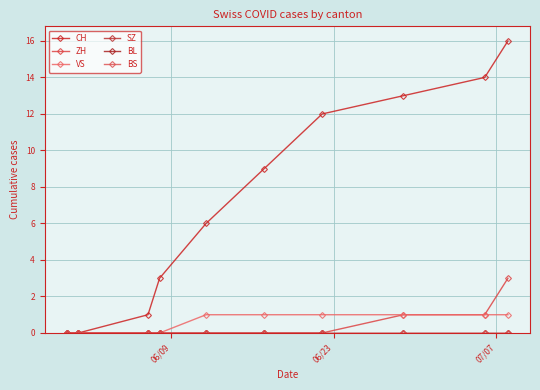

Reading left to right, extract all data points from this chart.

CH: 0	0	1	3	6	9	12	13	14	16
ZH: 0	0	0	0	0	0	0	1	1	3
VS: 0	0	0	0	1	1	1	1	1	1
SZ: 0	0	0	0	0	0	0	0	0	0
BL: 0	0	0	0	0	0	0	0	0	0
BS: 0	0	0	0	0	0	0	0	0	0